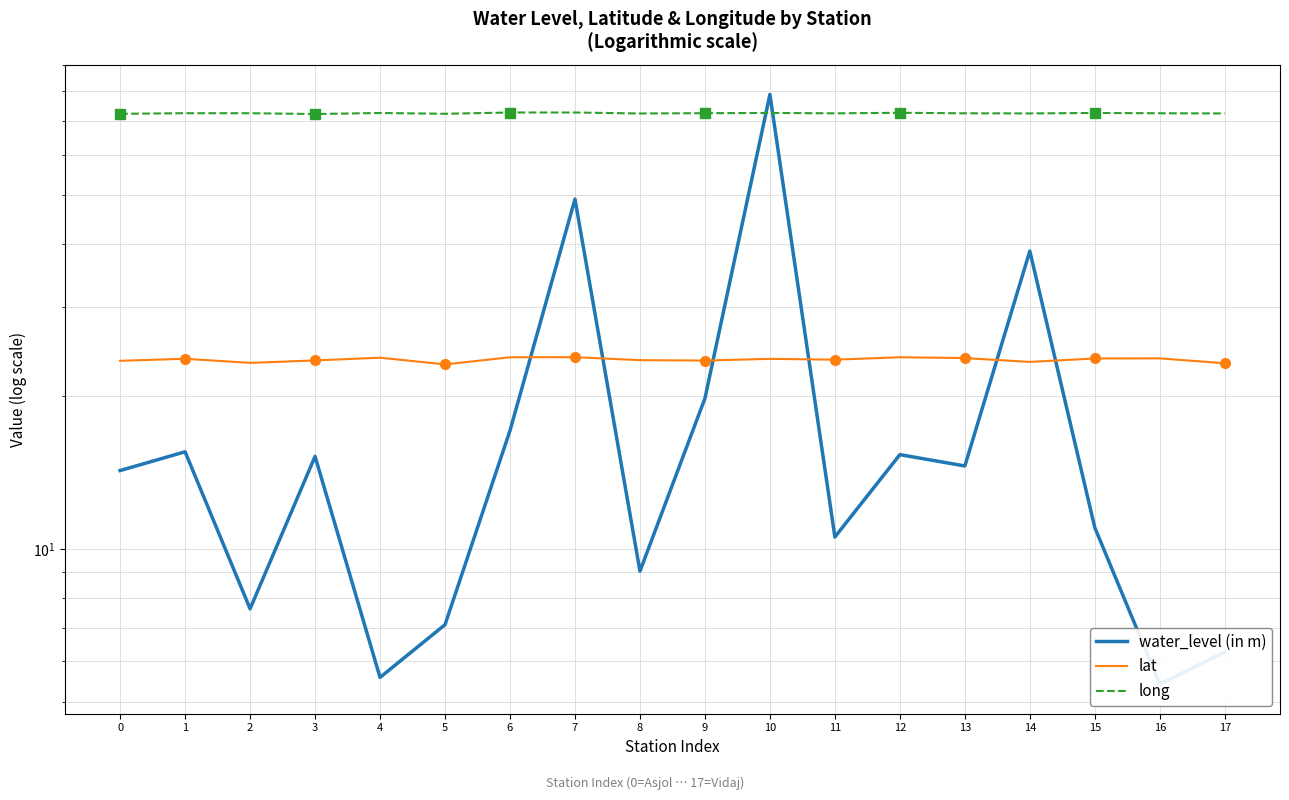

What is the total value across all series at 5?

102.4